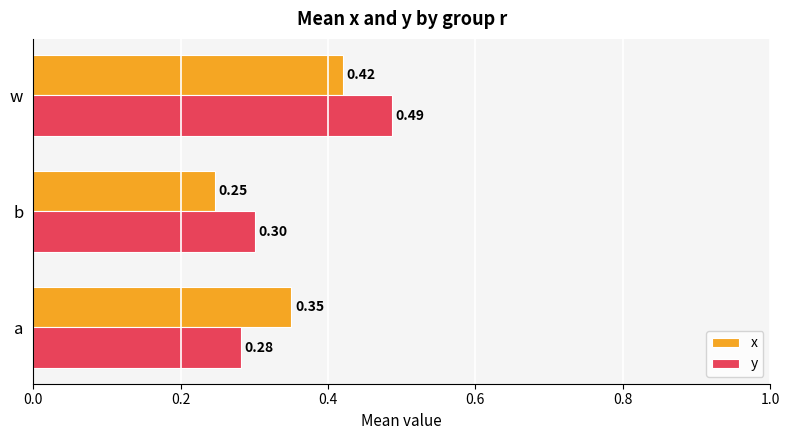

Which series has the largest total across all categories?

y